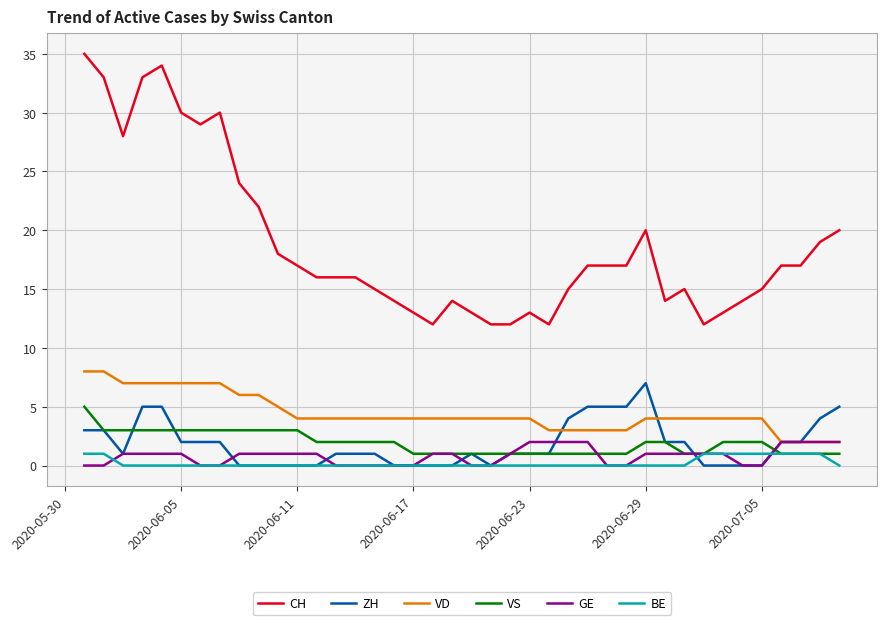

Which series has the largest total across all categories?

CH